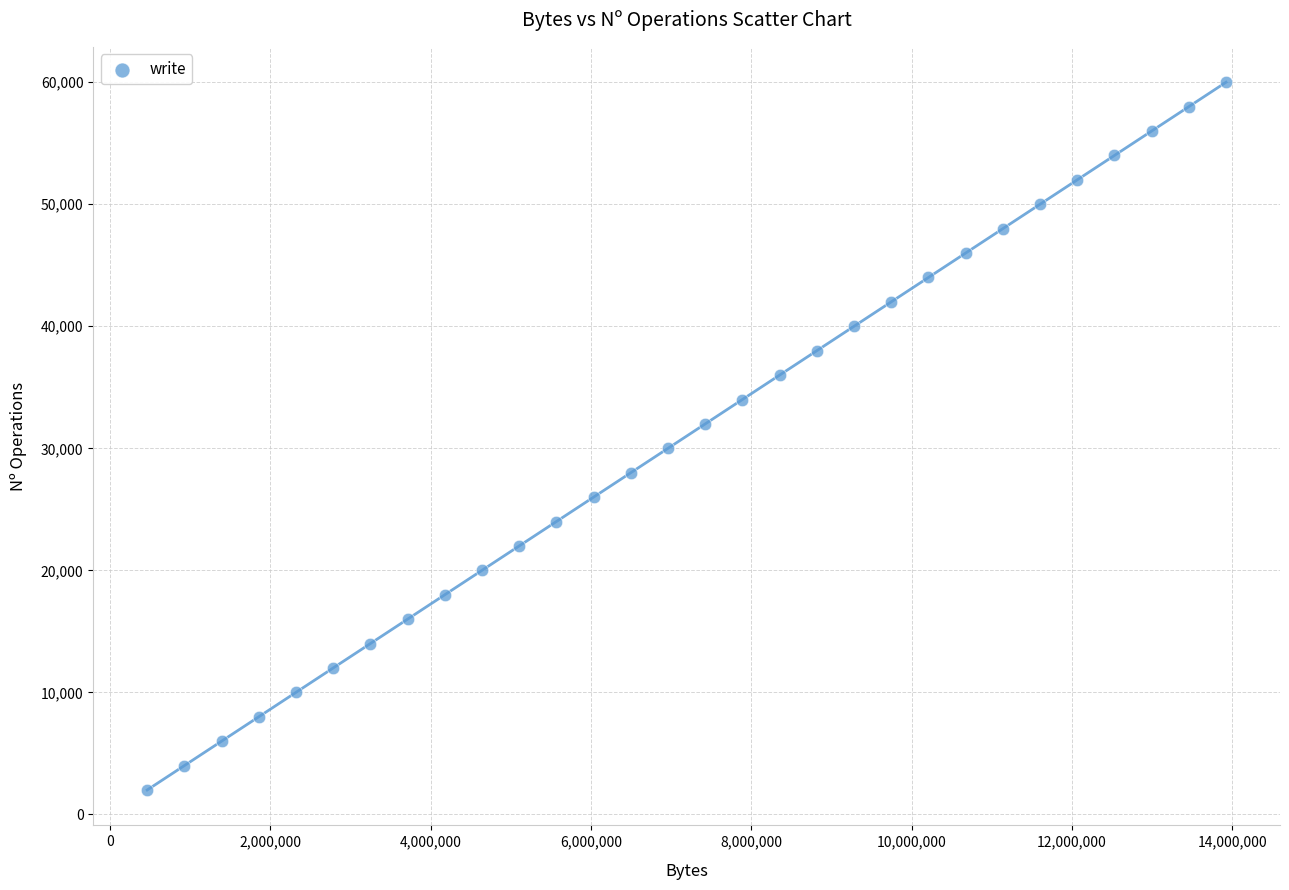

What is the range of Y values (max minus min)?

58000